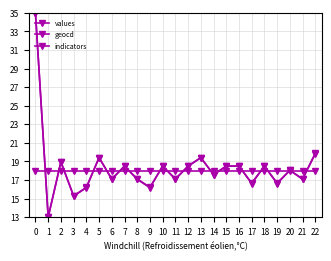

What is the value of the values point at the 4th from the left?

15.3